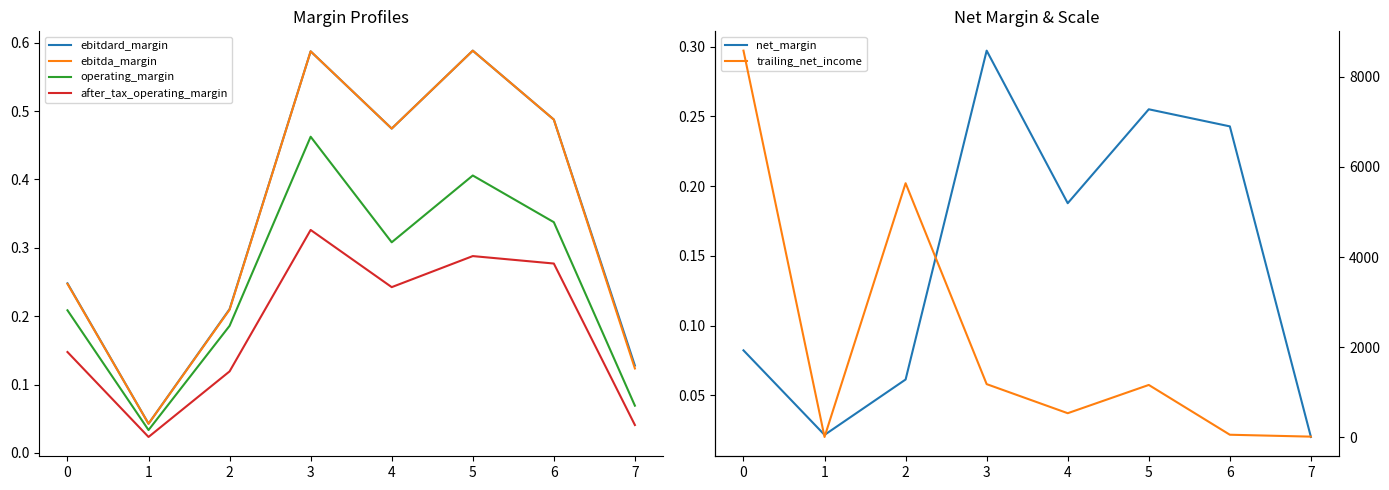

The ebitda_margin series shows 0.1 at 0. True or false?

False